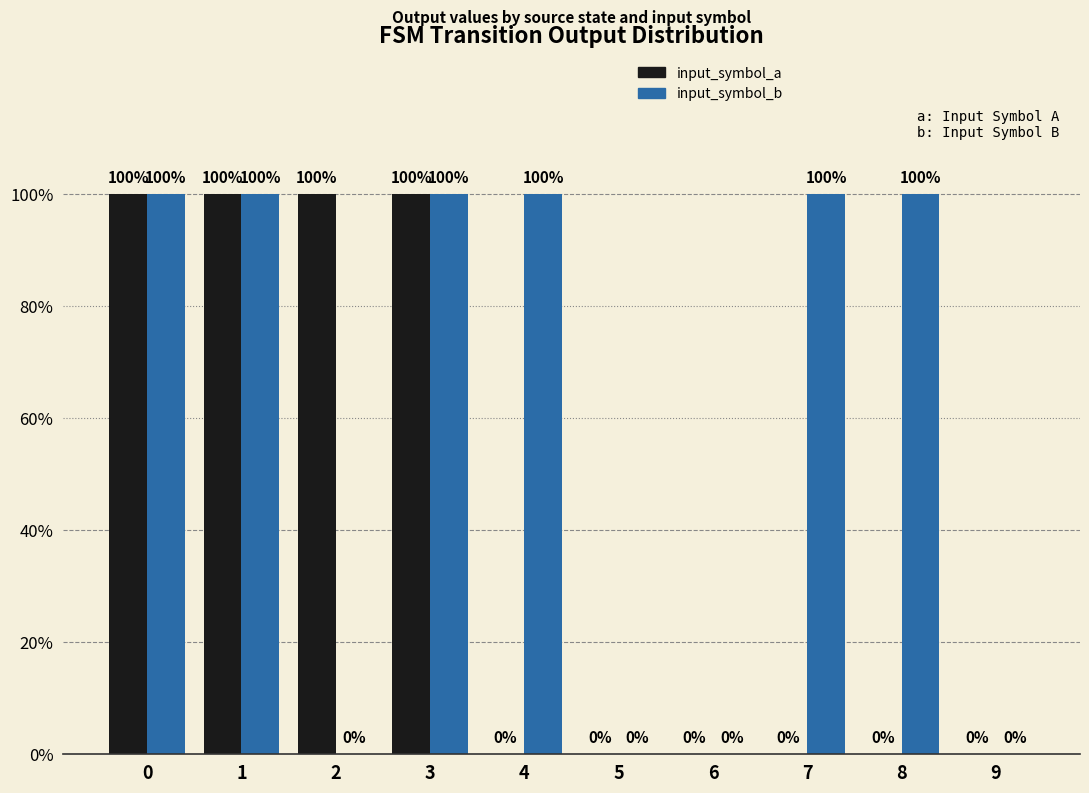

What are all the series names shown in the legend?

input_symbol_a, input_symbol_b